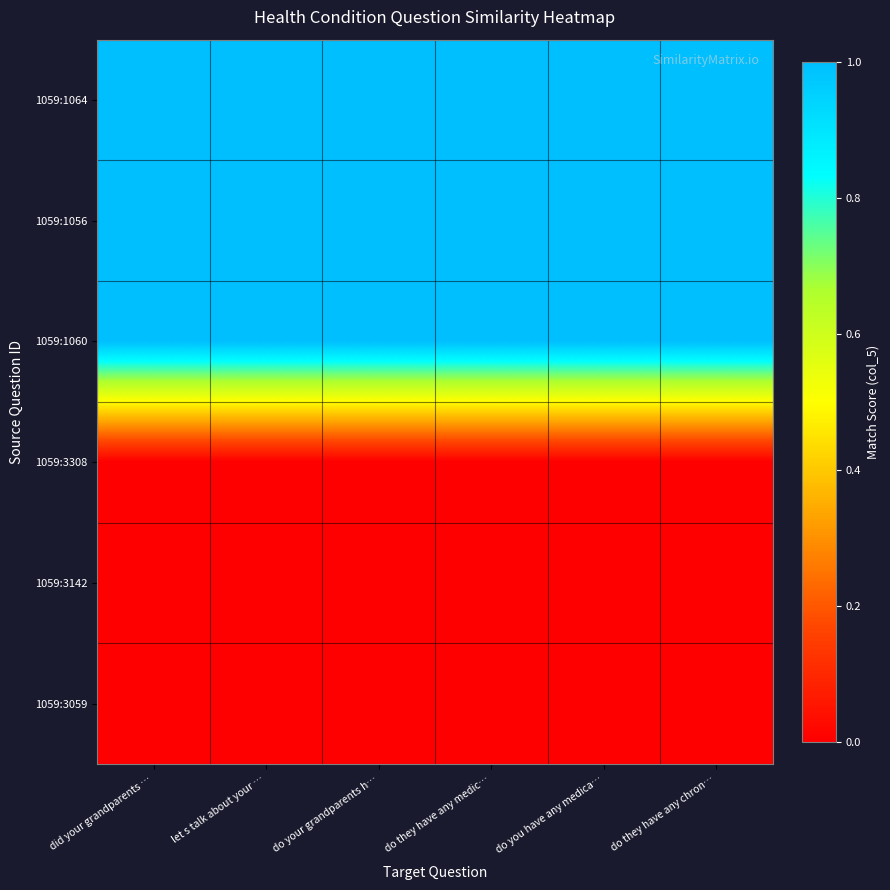

Count the number of data series in this chart.

6